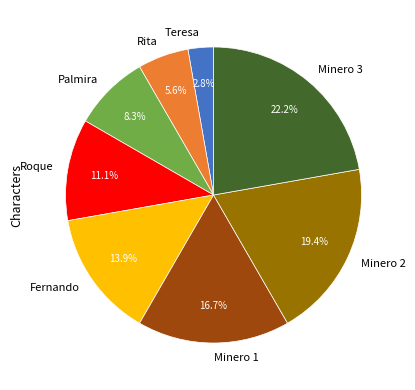

What is the smallest slice in the pie chart?

Teresa